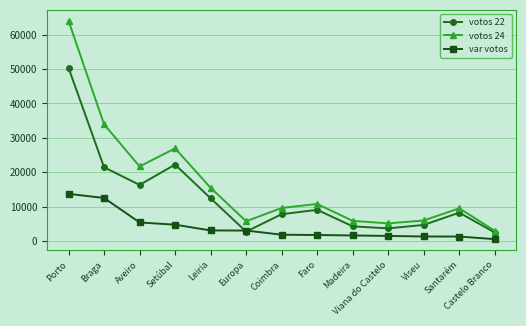

Count the number of categories in the chart.

13